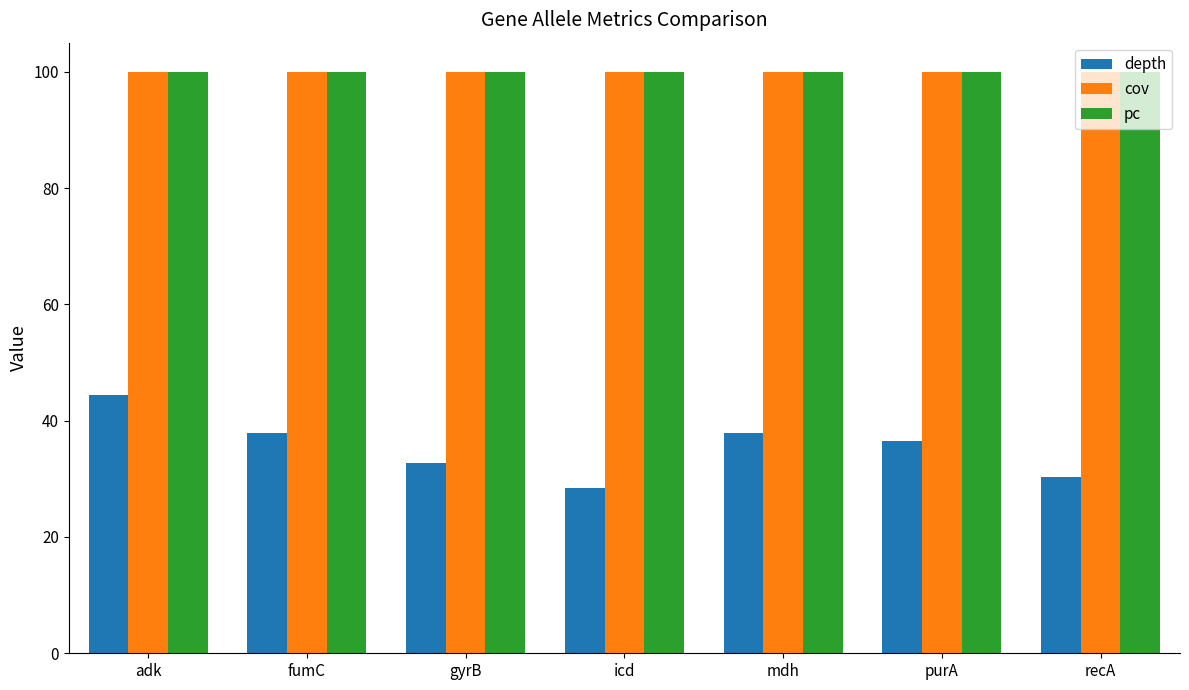

What is the total value across all series at fumC?

237.9